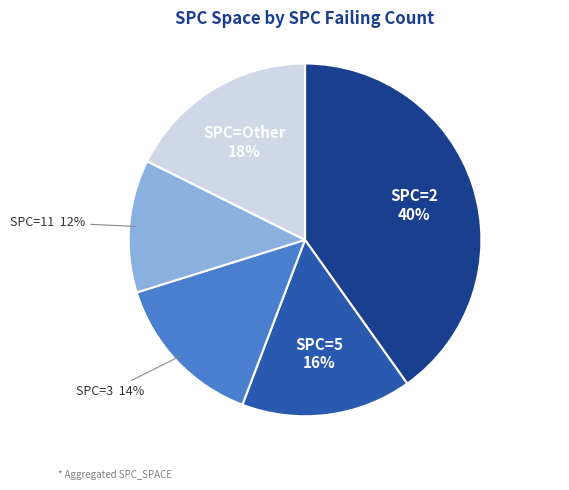

To the nearest percent, what is the difference between the largest and smallest slice percentages?

28%